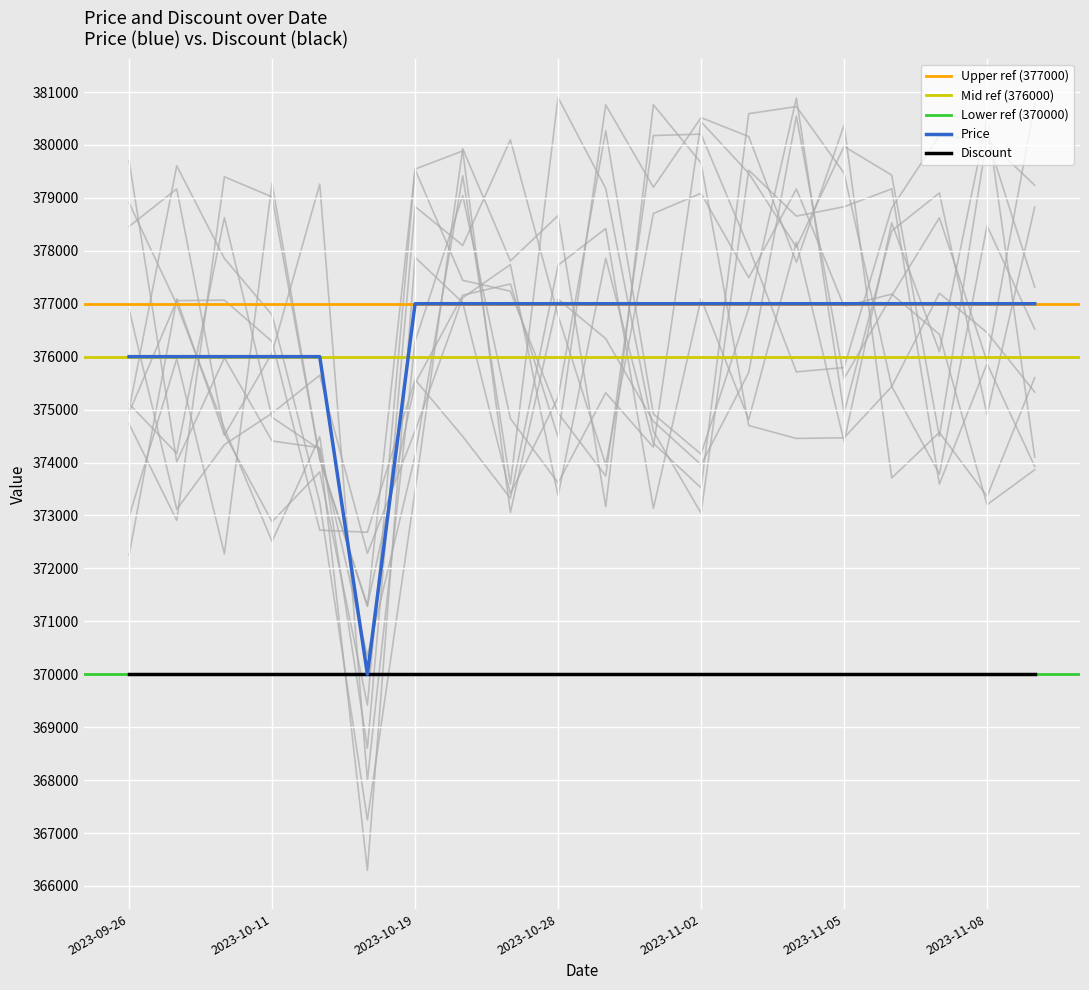

Which has a higher value, 2023-11-06 or 2023-10-26?

2023-11-06